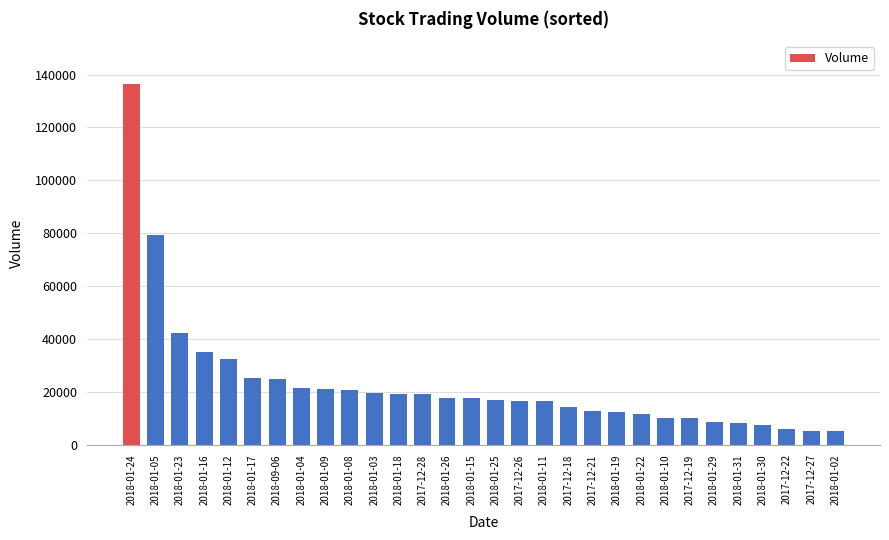

What is the difference between the second highest and second lowest values?

74120